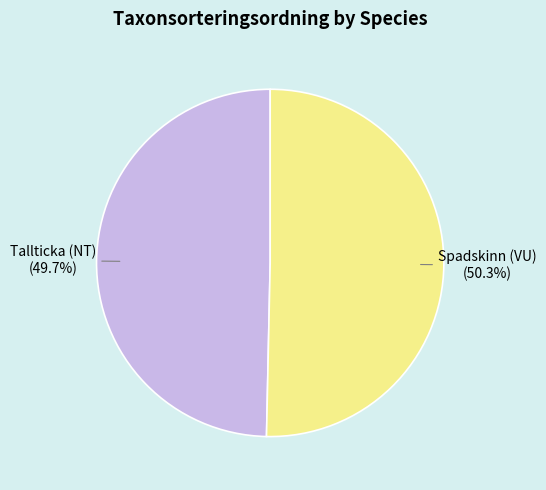

Which category has the biggest portion of the pie?

Spadskinn (VU)